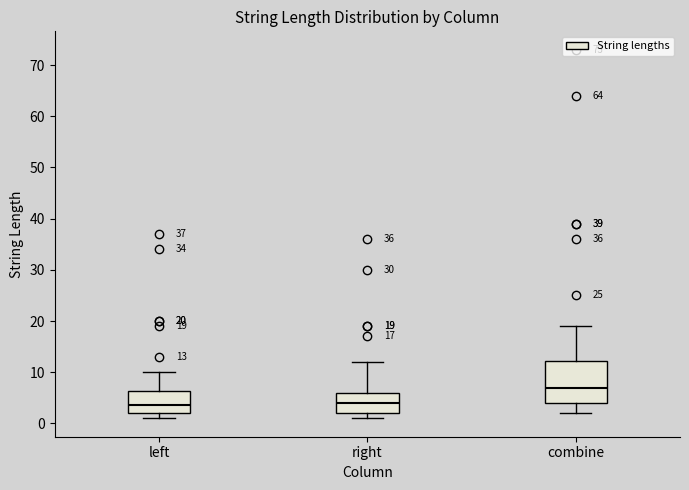

Comparing the boxes themselves (not the whiskers), which one is the tallest?

combine